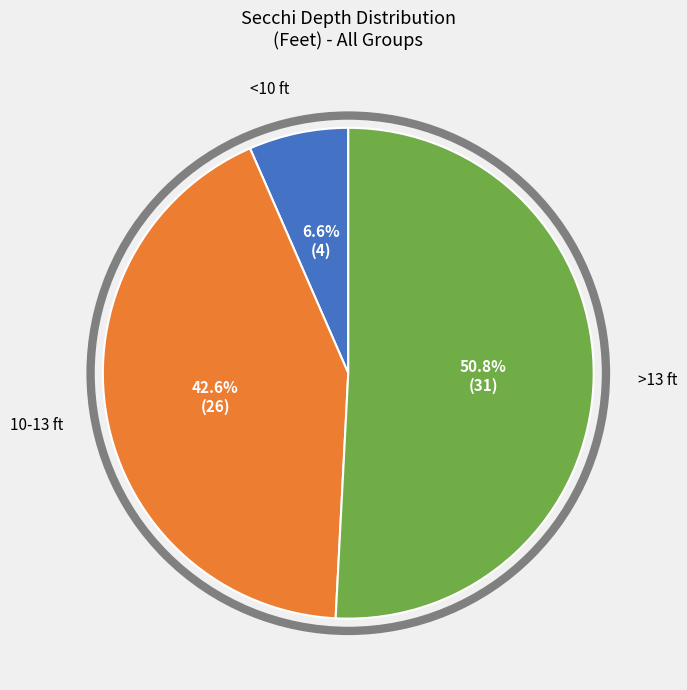

Is there any slice that represents more than half of the pie?

Yes